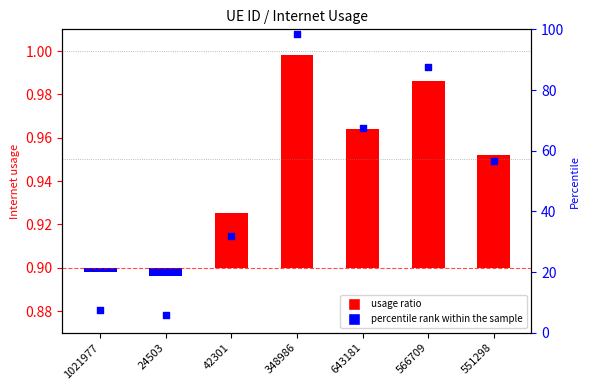

What is the total value across all series at 42301?

32.0